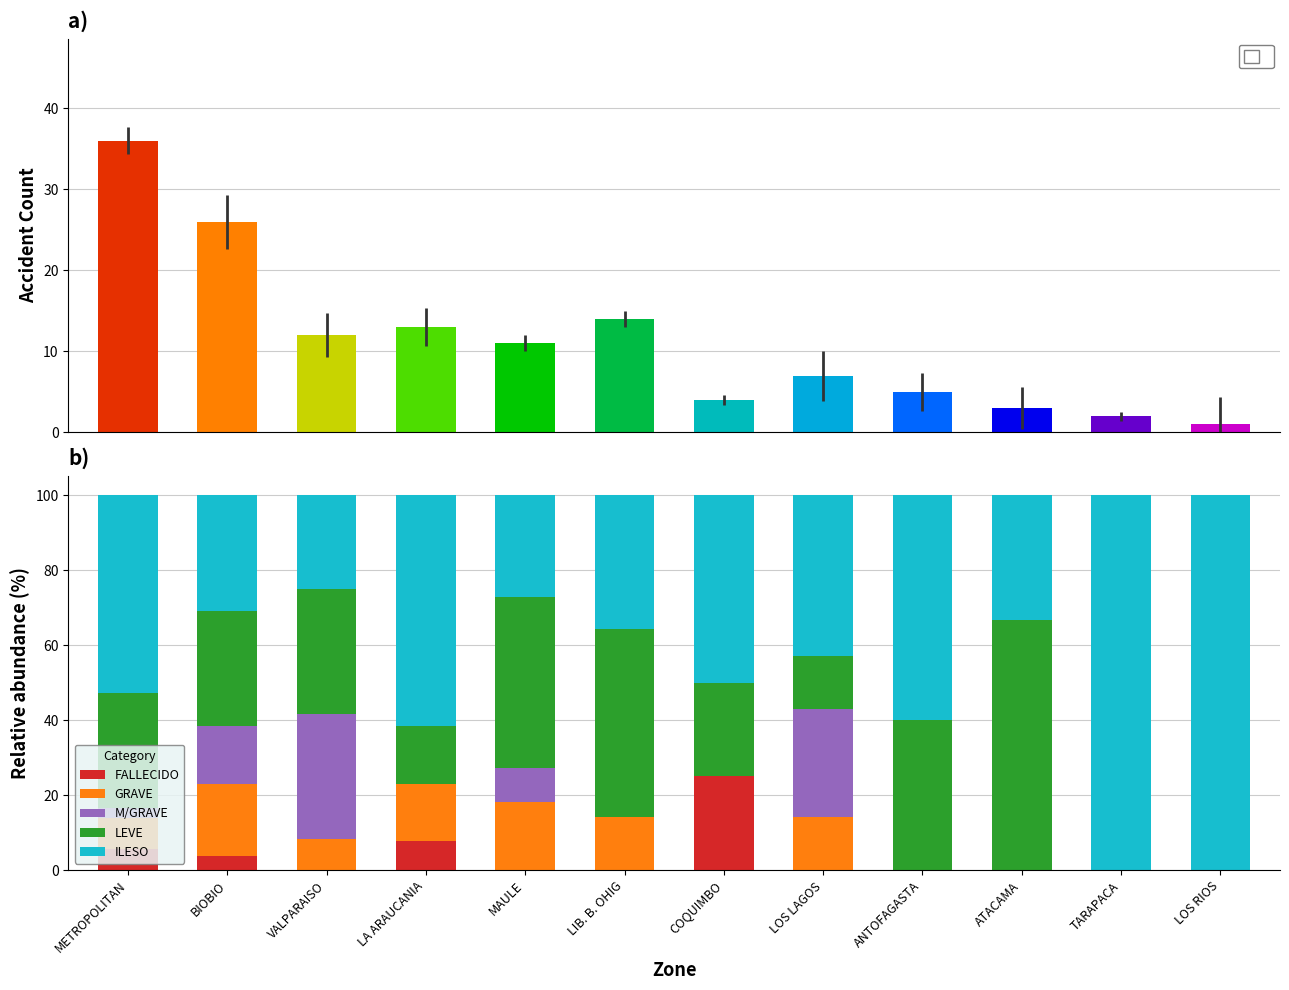

What is the sum of the GRAVE values at LIB. B. OHIG and LOS RIOS?

14.3